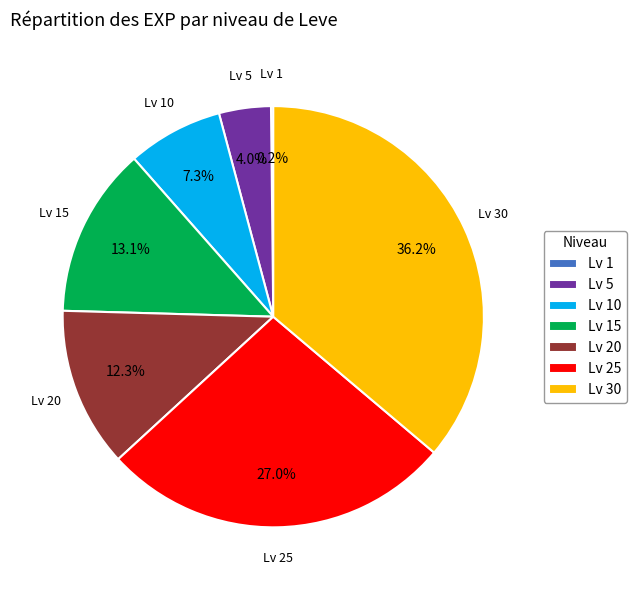

Is there a majority slice in this chart?

No